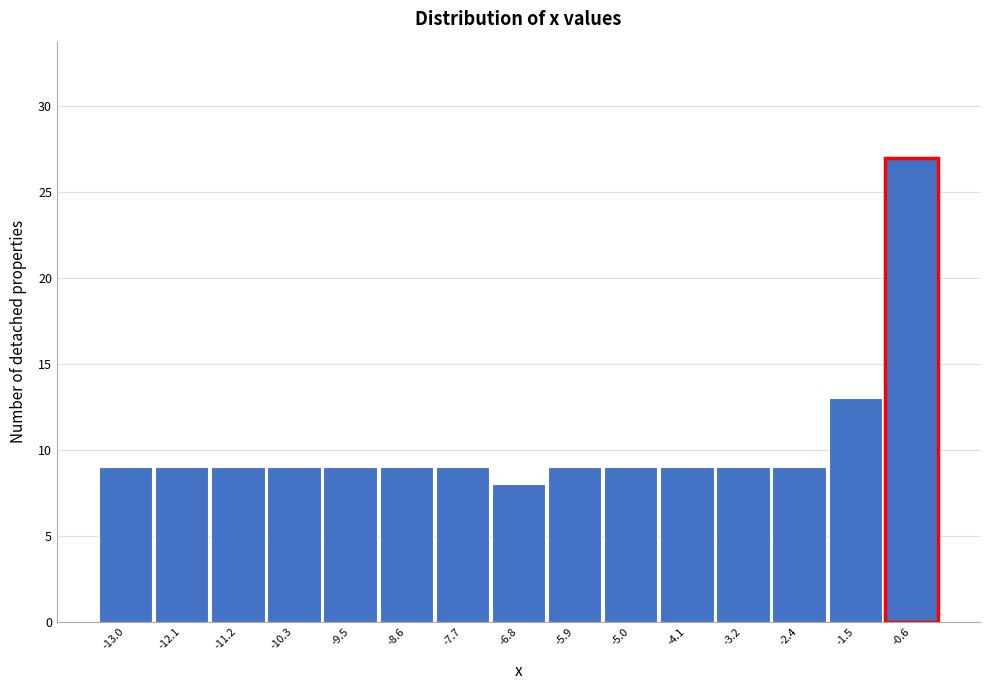

Reading left to right, transcribe all the data shown in this chart.

9	9	9	9	9	9	9	8	9	9	9	9	9	13	27